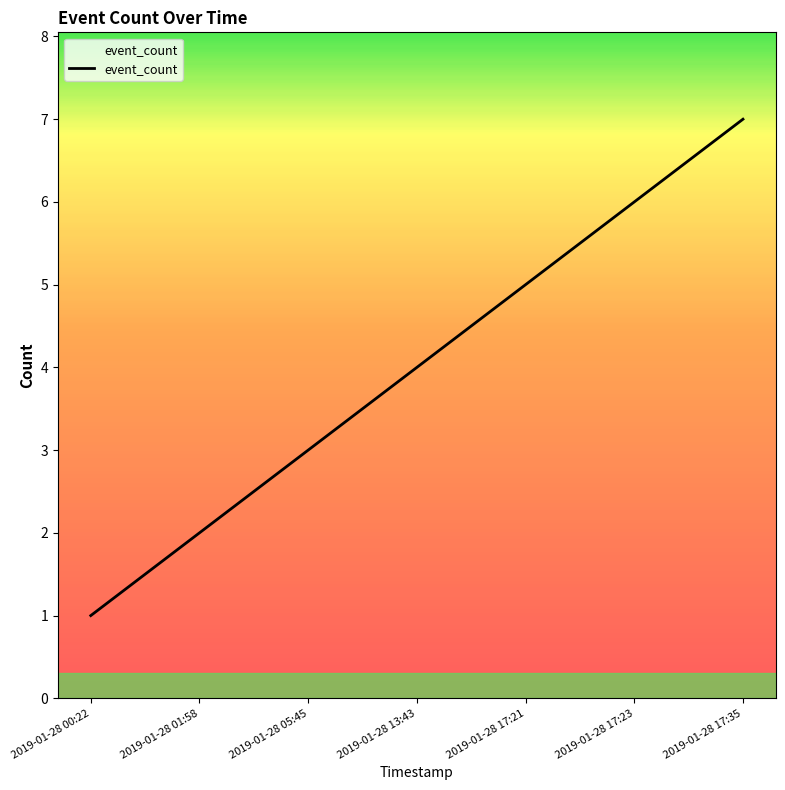

What is the sum of the values at 2019-01-28 17:35 and 2019-01-28 17:21?

12